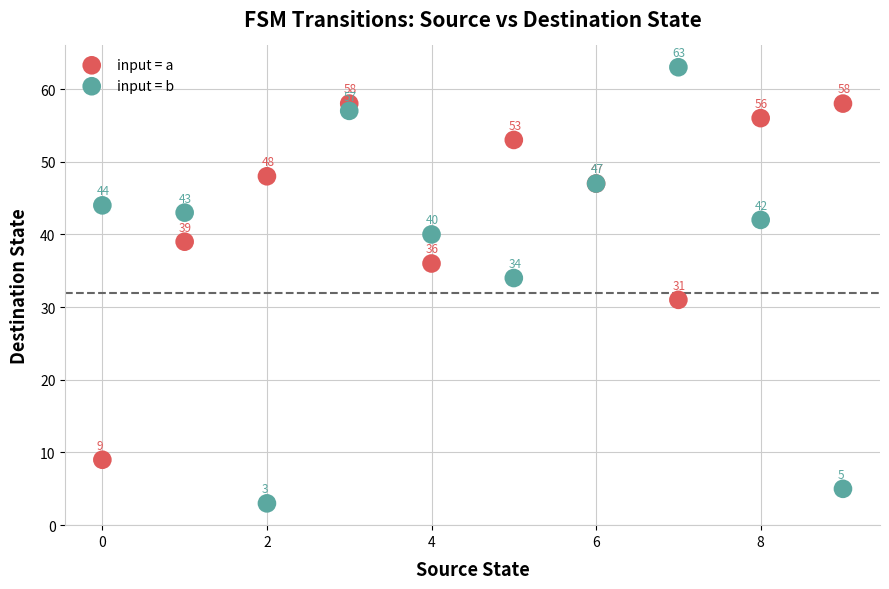

Across all series, what Y value is closest to 33?

34